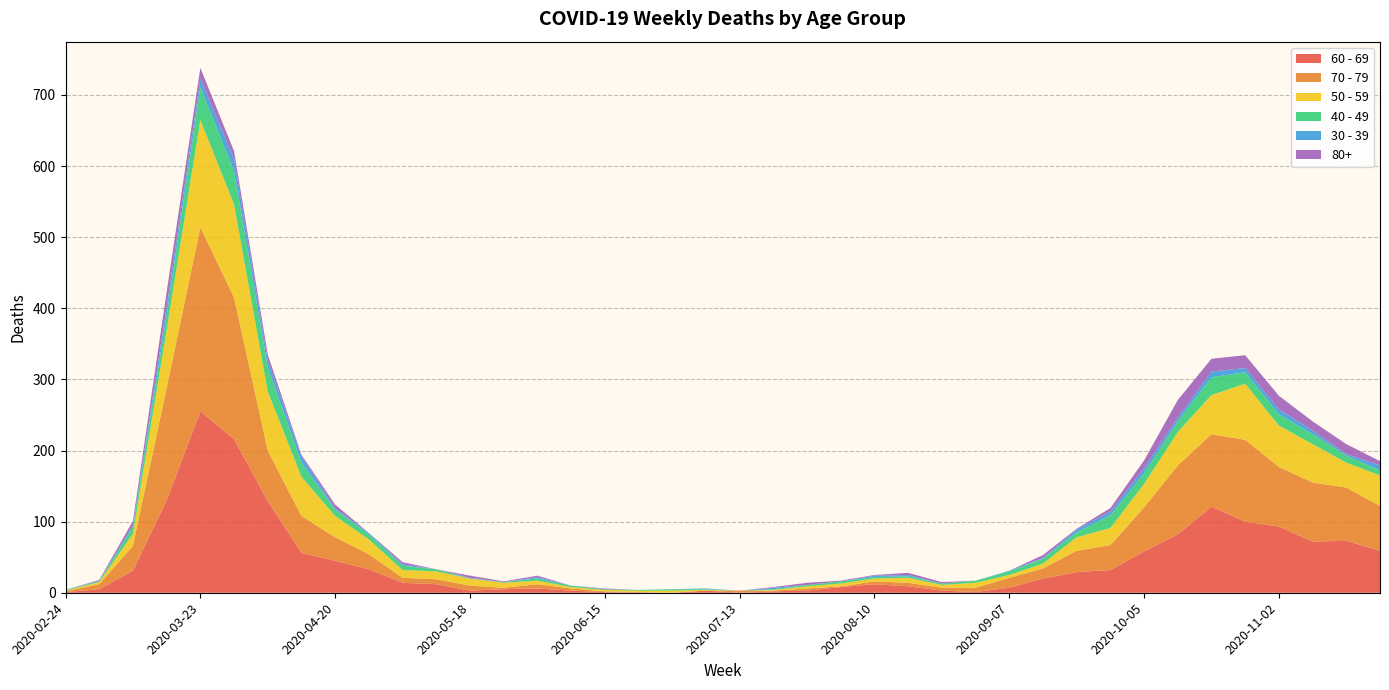

Reading left to right, list all the values displayed in this chart.

60 - 69: 1	5	31	130	255	216	129	56	45	33	14	12	3	5	6	3	1	0	0	3	0	2	3	8	12	9	3	1	7	20	29	32	58	82	121	100	93	72	73	59
70 - 79: 1	7	35	158	259	199	71	52	33	21	7	7	7	2	6	3	1	1	0	0	3	1	3	1	4	5	4	6	14	14	30	35	62	97	102	115	84	83	75	63
50 - 59: 1	3	17	81	151	131	83	55	30	21	11	11	10	7	5	2	2	2	3	1	0	1	3	4	4	7	4	7	4	7	19	24	33	47	55	79	58	54	35	43
40 - 49: 1	1	9	21	46	47	34	20	9	7	6	3	0	1	3	2	1	1	2	1	0	1	2	3	2	2	2	3	5	7	7	18	15	15	25	16	16	14	10	7
30 - 39: 0	1	3	12	12	17	10	9	2	2	2	0	1	0	2	0	0	0	0	1	0	2	0	0	2	2	0	0	1	1	4	5	7	5	8	6	7	5	2	7
80+: 0	1	6	21	15	11	8	2	5	0	3	0	3	1	2	0	1	0	0	0	0	1	3	1	1	3	2	0	0	4	1	5	11	25	18	18	19	13	14	6